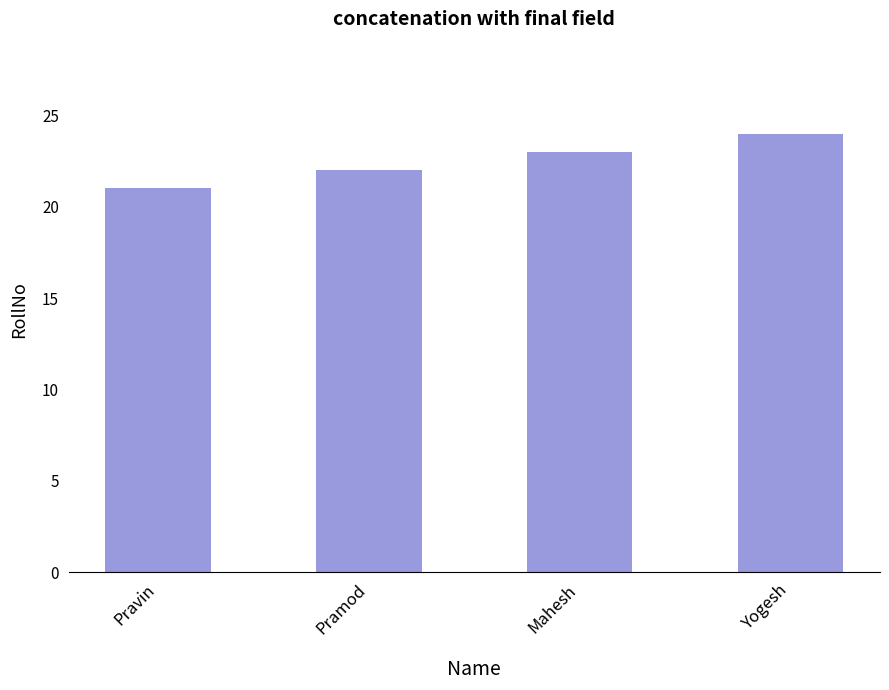

Reading left to right, list all the values displayed in this chart.

21	22	23	24